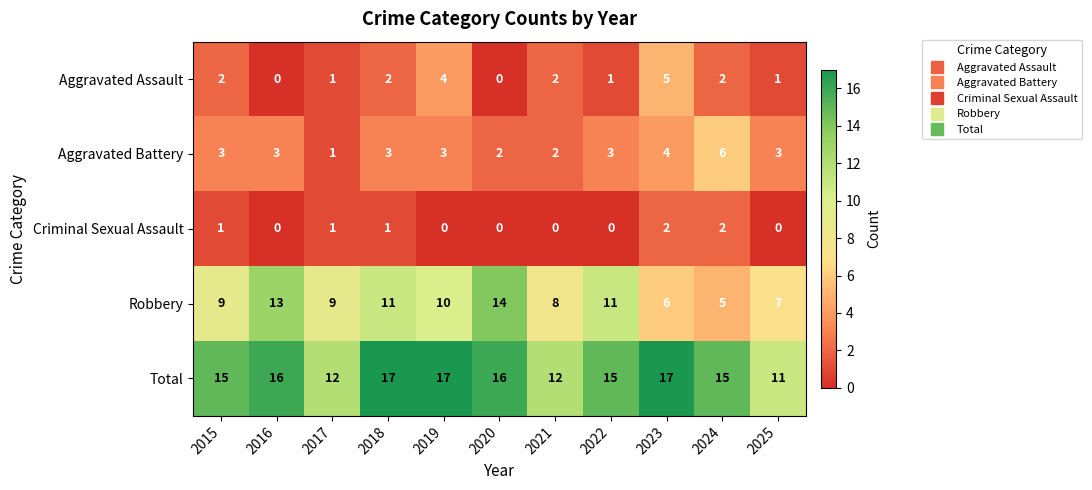

Between 2023 and 2025, which series saw the biggest shift?

Total